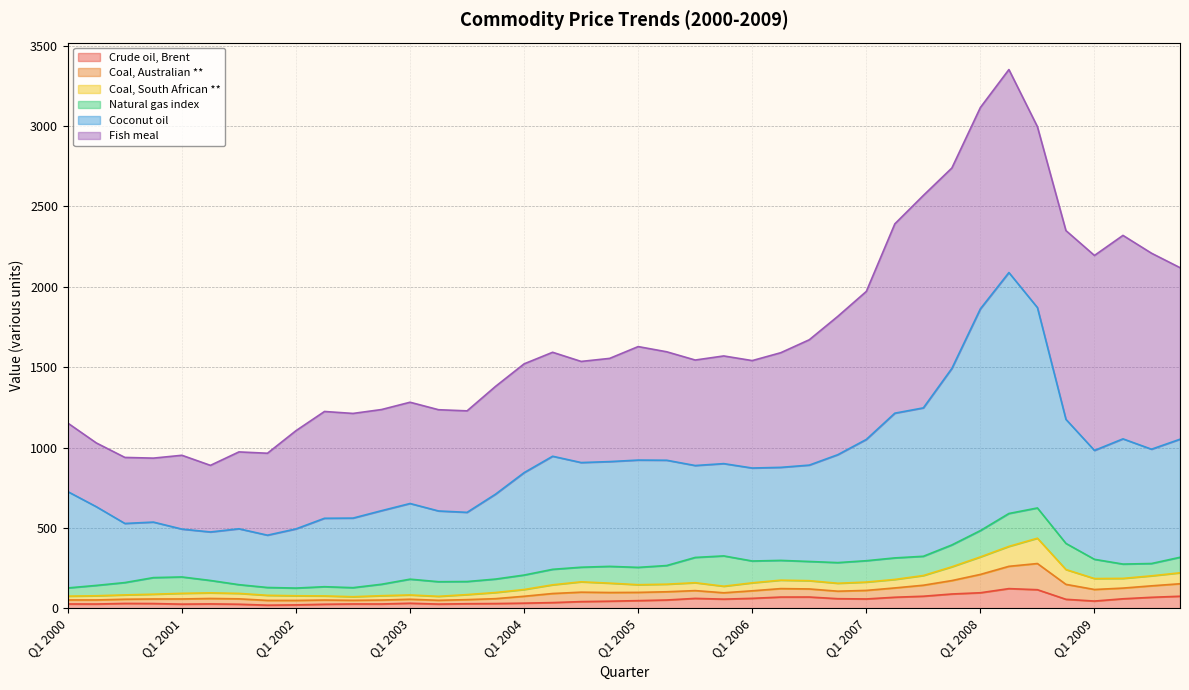

What is the highest value of the Crude oil, Brent series?

122.4